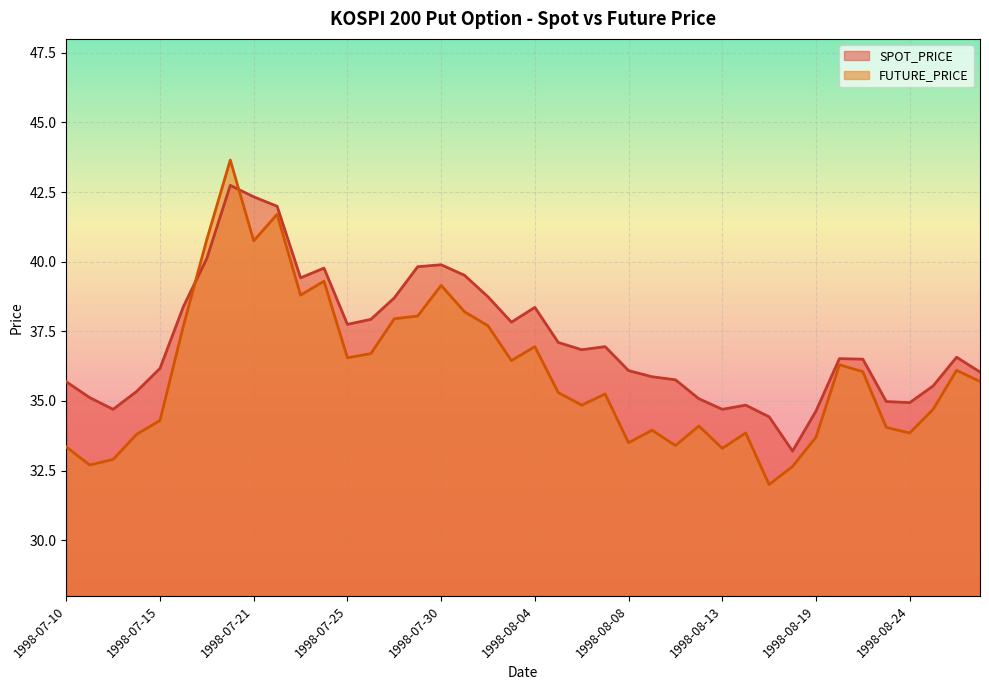

Reading left to right, what are all the values shown in this chart?

SPOT_PRICE: 1998-07-10=35.7	1998-07-11=35.1	1998-07-13=34.7	1998-07-14=35.3	1998-07-15=36.2	1998-07-16=38.4	1998-07-18=40.1	1998-07-20=42.7	1998-07-21=42.3	1998-07-22=42.0	1998-07-23=39.4	1998-07-24=39.8	1998-07-25=37.8	1998-07-27=37.9	1998-07-28=38.7	1998-07-29=39.8	1998-07-30=39.9	1998-07-31=39.5	1998-08-01=38.7	1998-08-03=37.8	1998-08-04=38.4	1998-08-05=37.1	1998-08-06=36.8	1998-08-07=37.0	1998-08-08=36.1	1998-08-10=35.9	1998-08-11=35.8	1998-08-12=35.1	1998-08-13=34.7	1998-08-14=34.9	1998-08-17=34.4	1998-08-18=33.2	1998-08-19=34.6	1998-08-20=36.5	1998-08-21=36.5	1998-08-22=35.0	1998-08-24=34.9	1998-08-25=35.5	1998-08-26=36.6	1998-08-27=36.0
FUTURE_PRICE: 1998-07-10=33.4	1998-07-11=32.7	1998-07-13=32.9	1998-07-14=33.8	1998-07-15=34.3	1998-07-16=37.7	1998-07-18=40.8	1998-07-20=43.6	1998-07-21=40.8	1998-07-22=41.7	1998-07-23=38.8	1998-07-24=39.3	1998-07-25=36.5	1998-07-27=36.7	1998-07-28=38.0	1998-07-29=38.0	1998-07-30=39.1	1998-07-31=38.2	1998-08-01=37.7	1998-08-03=36.5	1998-08-04=37.0	1998-08-05=35.3	1998-08-06=34.9	1998-08-07=35.2	1998-08-08=33.5	1998-08-10=34.0	1998-08-11=33.4	1998-08-12=34.1	1998-08-13=33.3	1998-08-14=33.9	1998-08-17=32.0	1998-08-18=32.6	1998-08-19=33.7	1998-08-20=36.3	1998-08-21=36.0	1998-08-22=34.0	1998-08-24=33.9	1998-08-25=34.7	1998-08-26=36.1	1998-08-27=35.7